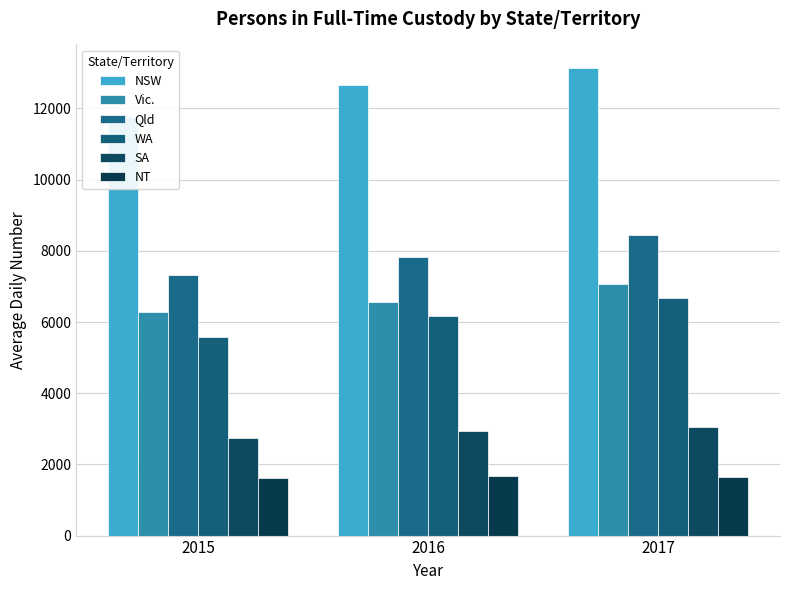

Are the bars grouped side by side (vs. stacked)?

Yes